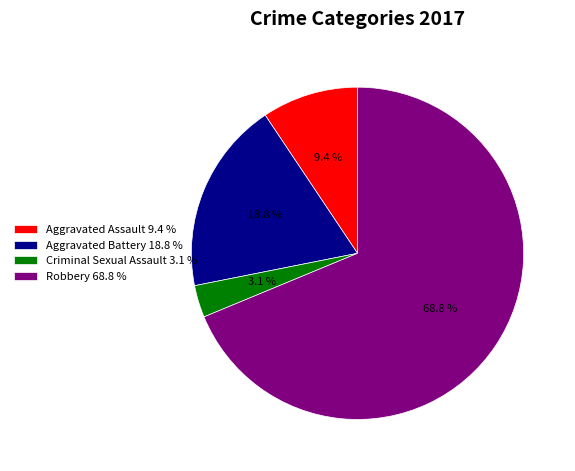

Combined, do Criminal Sexual Assault and Aggravated Battery account for over 50%?

No